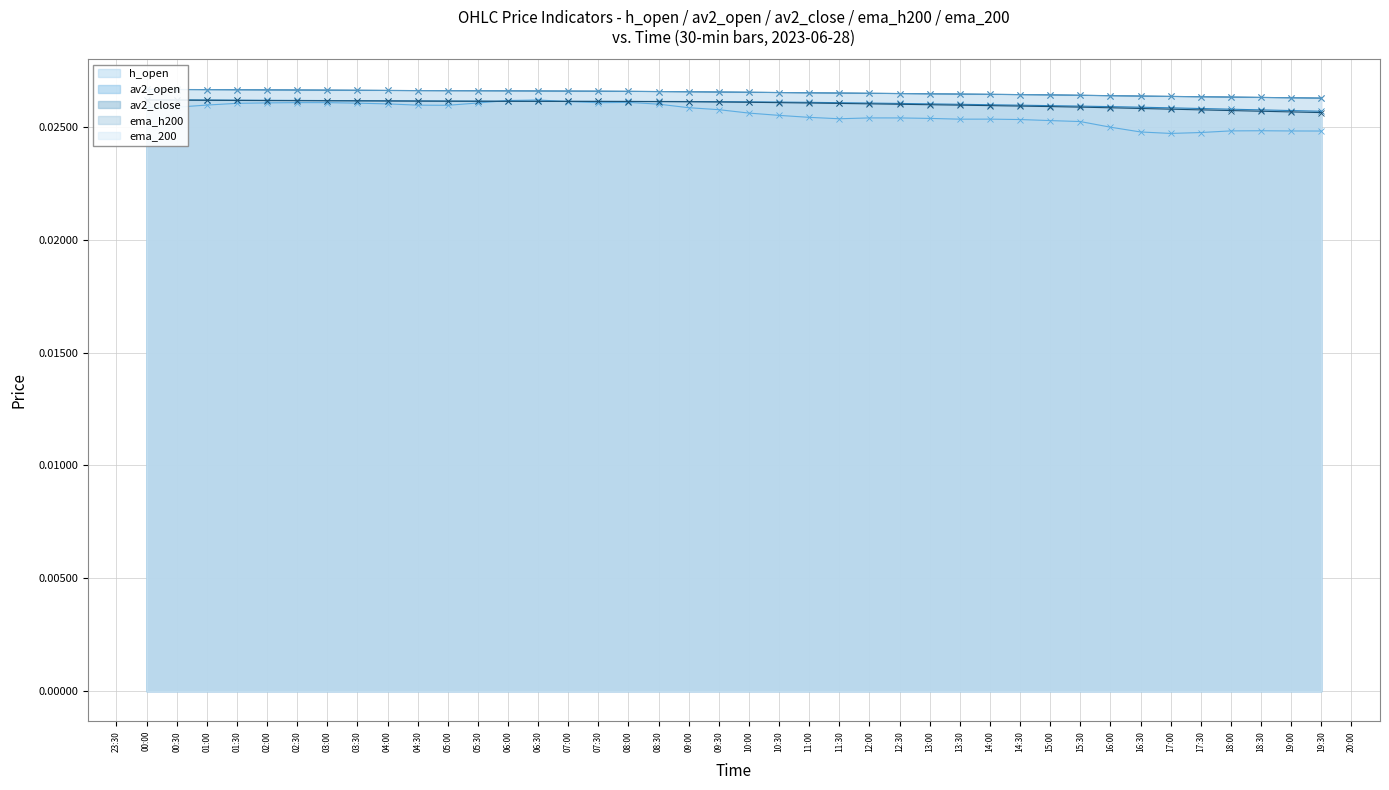

True or false: av2_close and av2_open cross at least once.

False